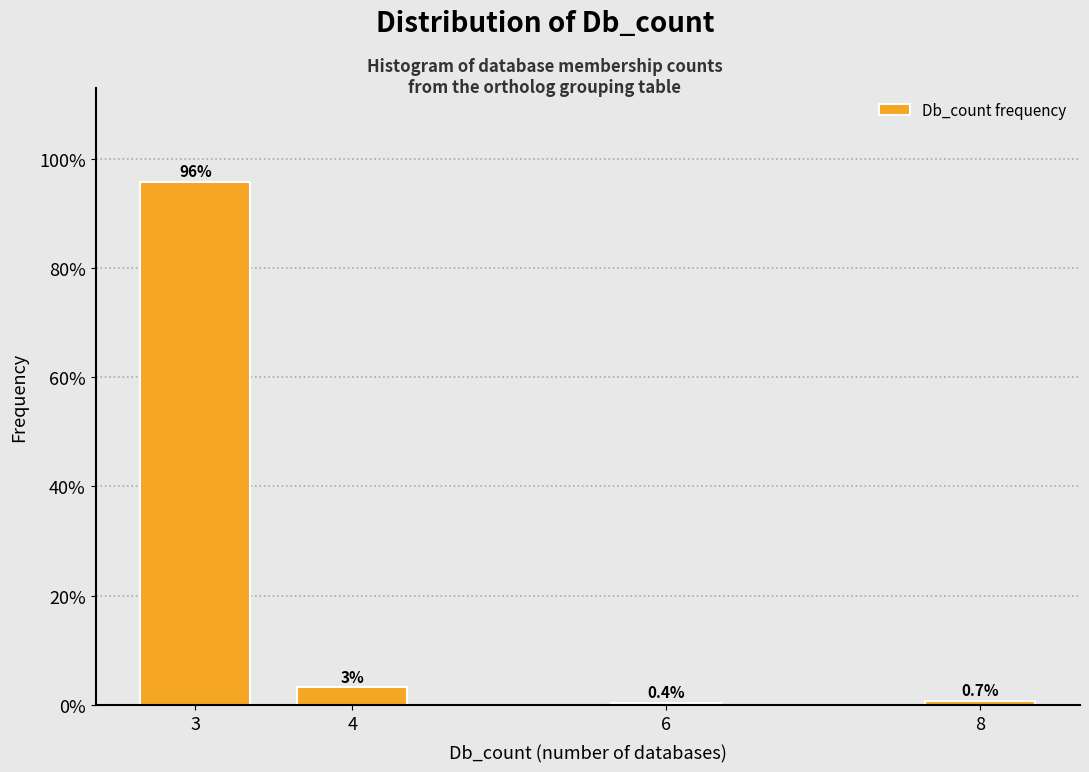

Rank the categories by value from highest to lowest.

3, 4, 8, 6